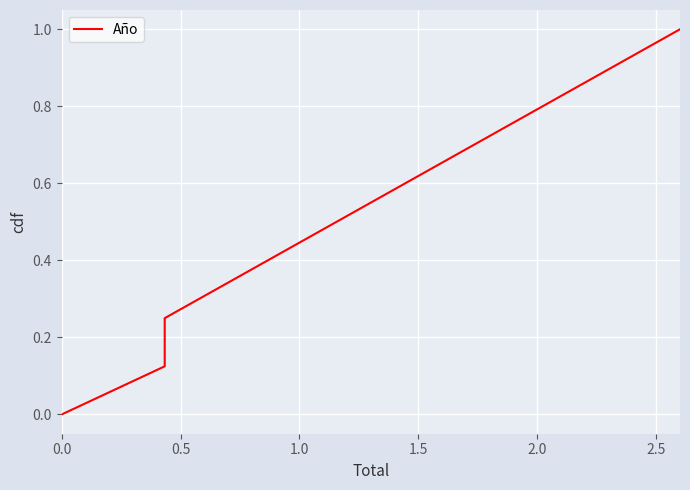

Count the number of data series in this chart.

1